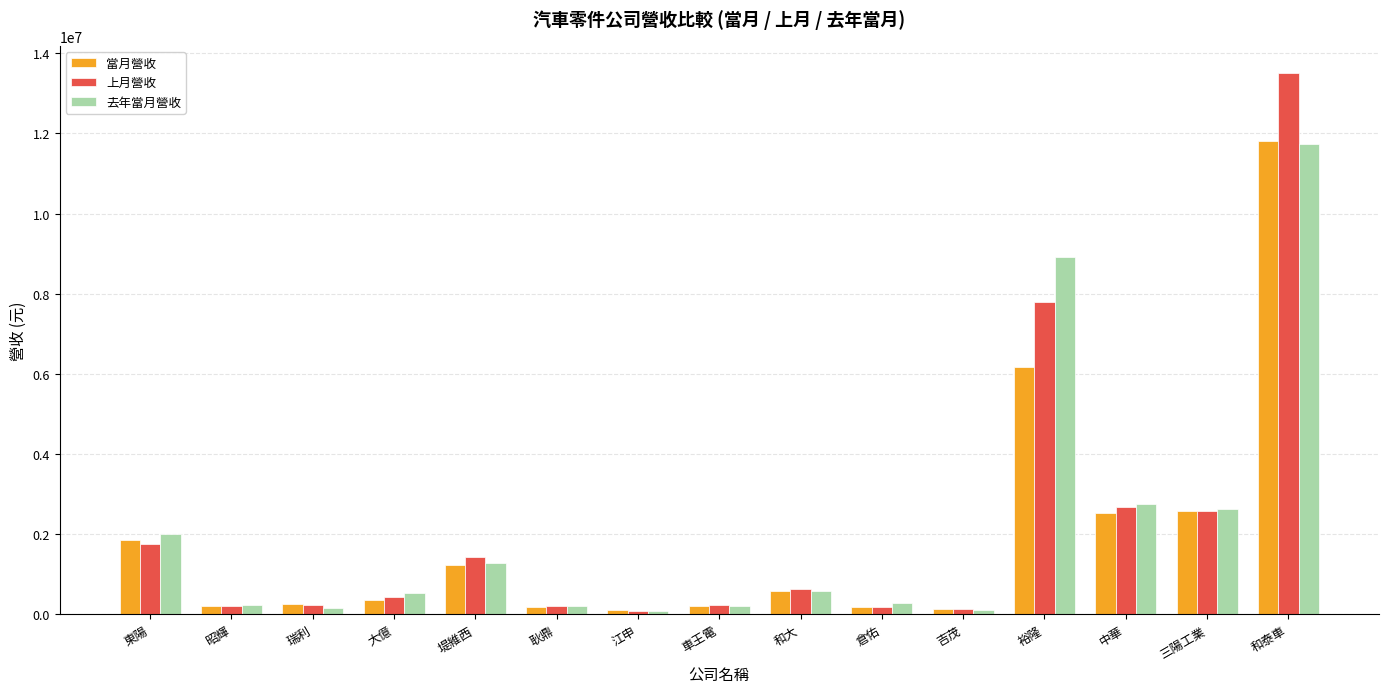

What is the difference between the highest and lowest values at 瑞利?

84555